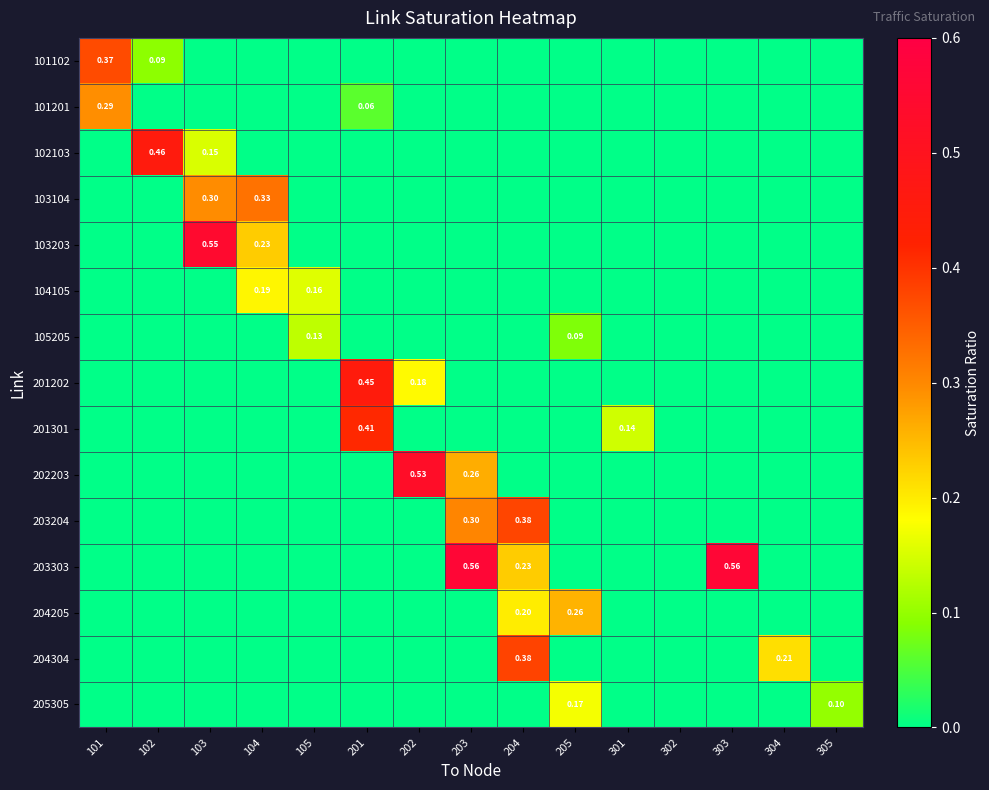

Is the value of 204304 at 203 greater than the value of 101201 at 103?

No